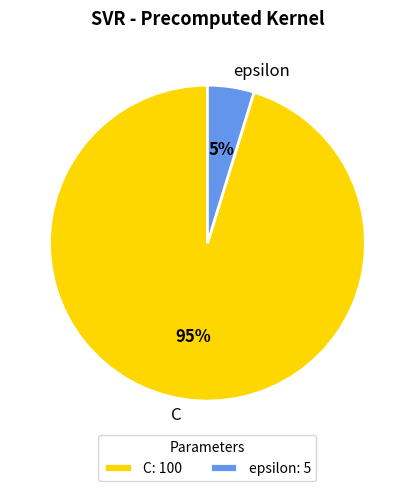

Which category accounts for the majority?

C